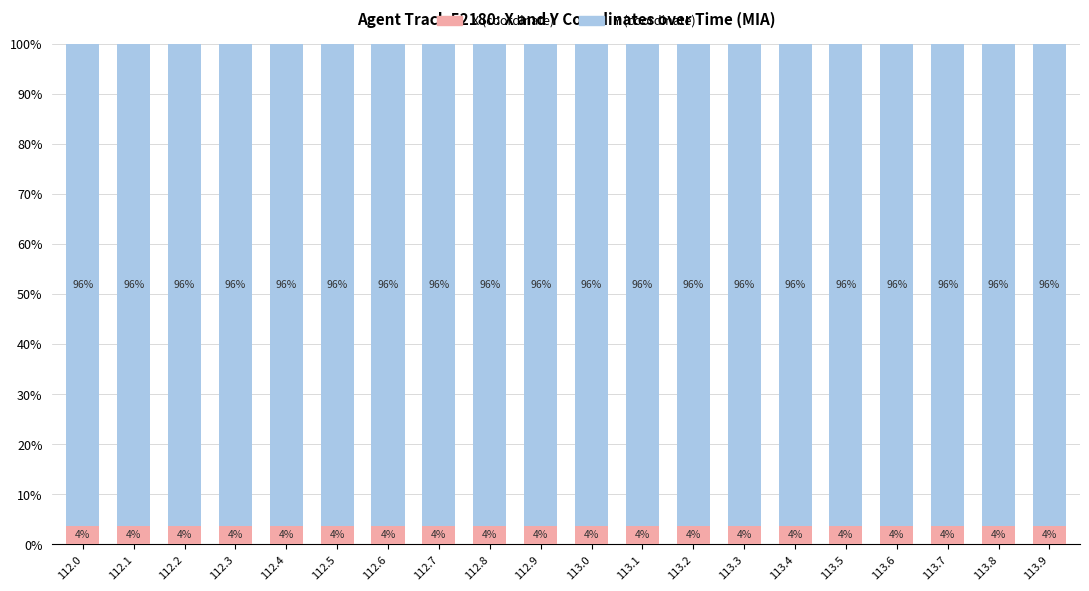

Where is X (coordinate) nearest to the value 3?

113.9